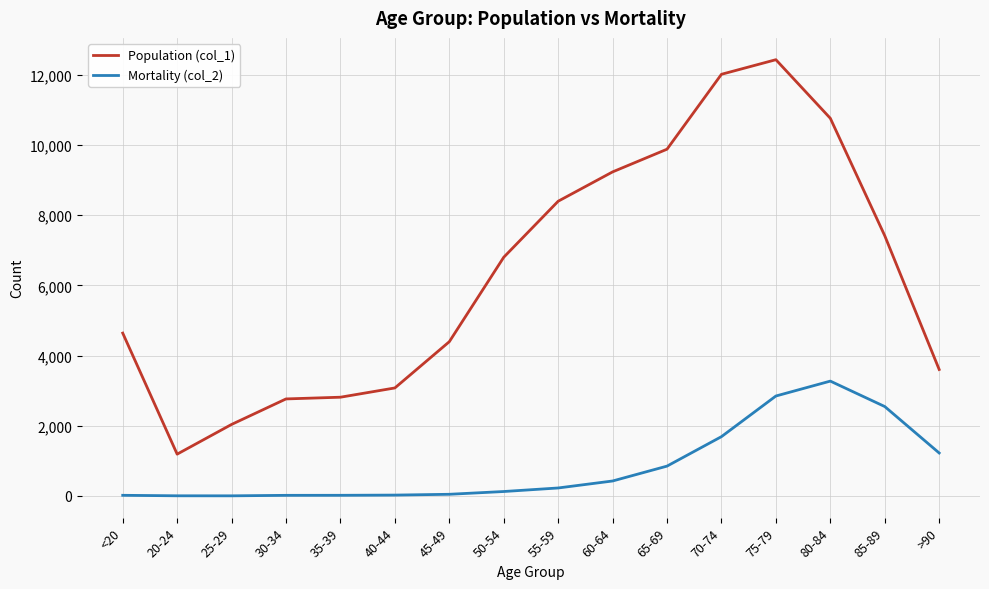

Which series has the largest total across all categories?

Population (col_1)